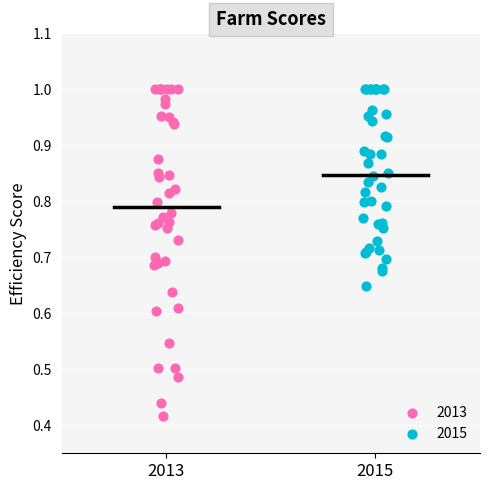

Which series has the widest spread of Y values?

2013